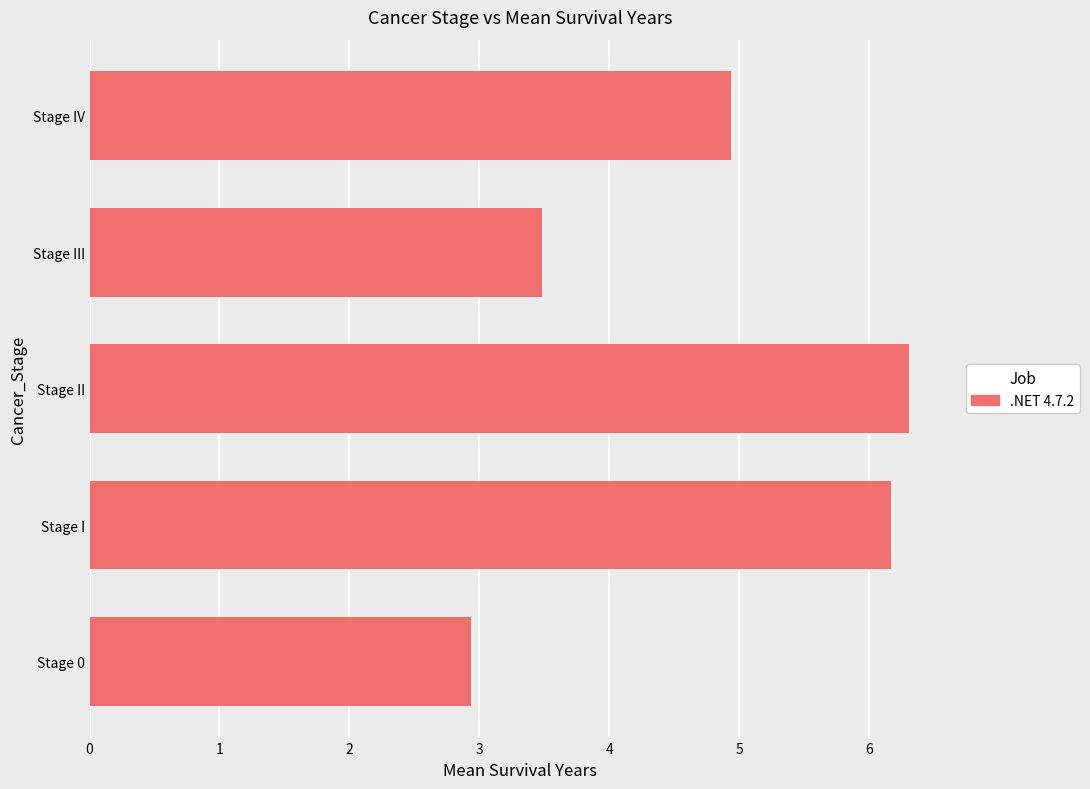

How many bars are there in total?

5